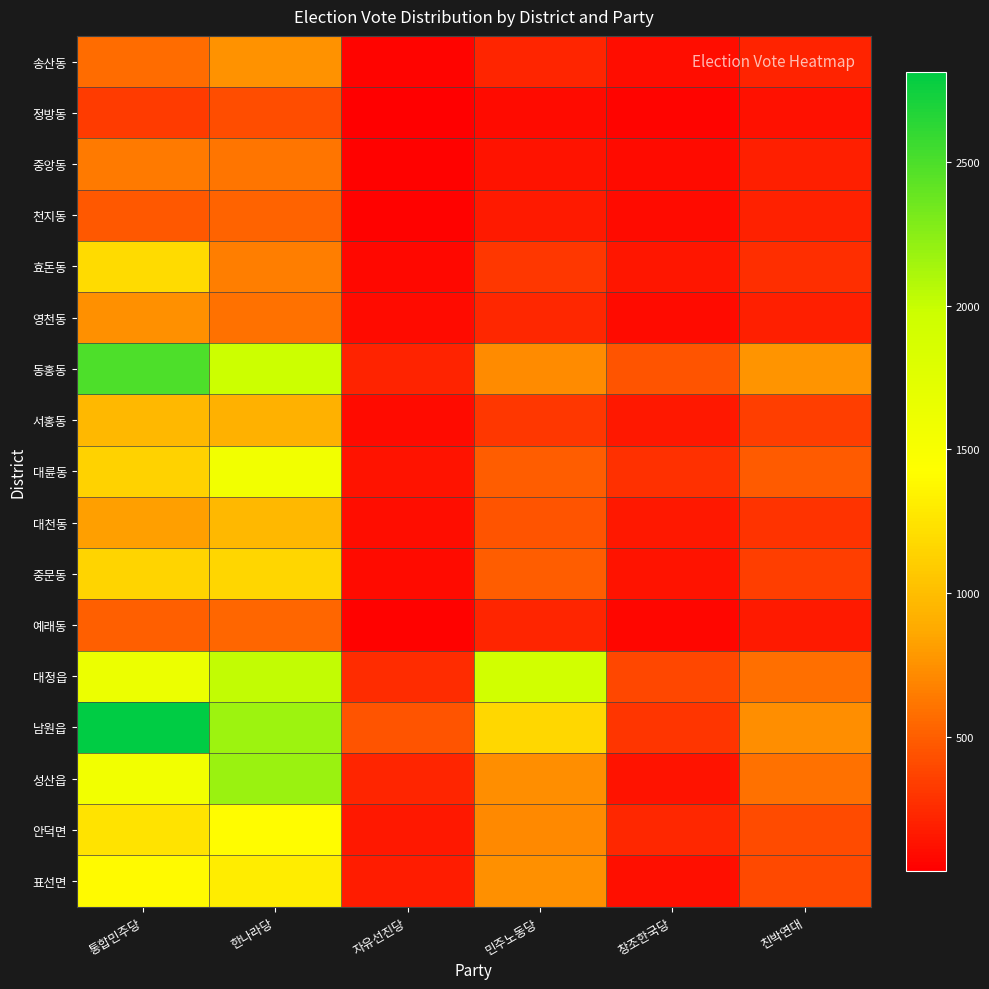

Reading right to left, extract all data points from this chart.

송산동: 친박연대=206	창조한국당=101	민주노동당=224	자유선진당=59	한나라당=753	통합민주당=569
정방동: 친박연대=122	창조한국당=61	민주노동당=90	자유선진당=32	한나라당=419	통합민주당=330
중앙동: 친박연대=190	창조한국당=96	민주노동당=137	자유선진당=46	한나라당=611	통합민주당=636
천지동: 친박연대=196	창조한국당=97	민주노동당=171	자유선진당=51	한나라당=525	통합민주당=472
효돈동: 친박연대=261	창조한국당=150	민주노동당=304	자유선진당=80	한나라당=655	통합민주당=1186
영천동: 친박연대=190	창조한국당=93	민주노동당=229	자유선진당=88	한나라당=593	통합민주당=739
동홍동: 친박연대=767	창조한국당=450	민주노동당=722	자유선진당=215	한나라당=1968	통합민주당=2491
서홍동: 친박연대=346	창조한국당=162	민주노동당=308	자유선진당=88	한나라당=920	통합민주당=966
대륜동: 친박연대=482	창조한국당=273	민주노동당=495	자유선진당=133	한나라당=1563	통합민주당=1135
대천동: 친박연대=286	창조한국당=162	민주노동당=448	자유선진당=105	한나라당=961	통합민주당=821
중문동: 친박연대=347	창조한국당=140	민주노동당=499	자유선진당=87	한나라당=1155	통합민주당=1143
예래동: 친박연대=167	창조한국당=69	민주노동당=218	자유선진당=45	한나라당=543	통합민주당=510
대정읍: 친박연대=580	창조한국당=390	민주노동당=1922	자유선진당=260	한나라당=2018	통합민주당=1621
남원읍: 친박연대=728	창조한국당=296	민주노동당=1165	자유선진당=456	한나라당=2173	통합민주당=2816
성산읍: 친박연대=590	창조한국당=134	민주노동당=735	자유선진당=220	한나라당=2180	통합민주당=1558
안덕면: 친박연대=406	창조한국당=235	민주노동당=714	자유선진당=153	한나라당=1410	통합민주당=1242
표선면: 친박연대=401	창조한국당=110	민주노동당=747	자유선진당=179	한나라당=1306	통합민주당=1398